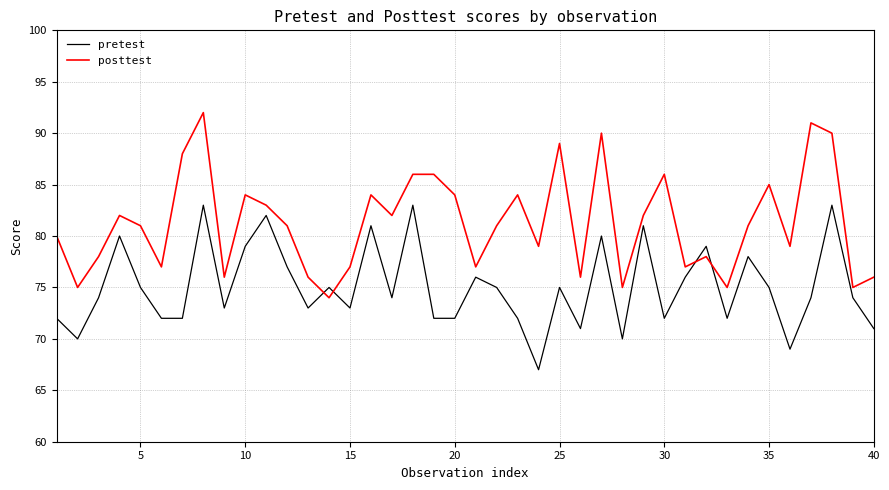

Which series has the largest total across all categories?

posttest